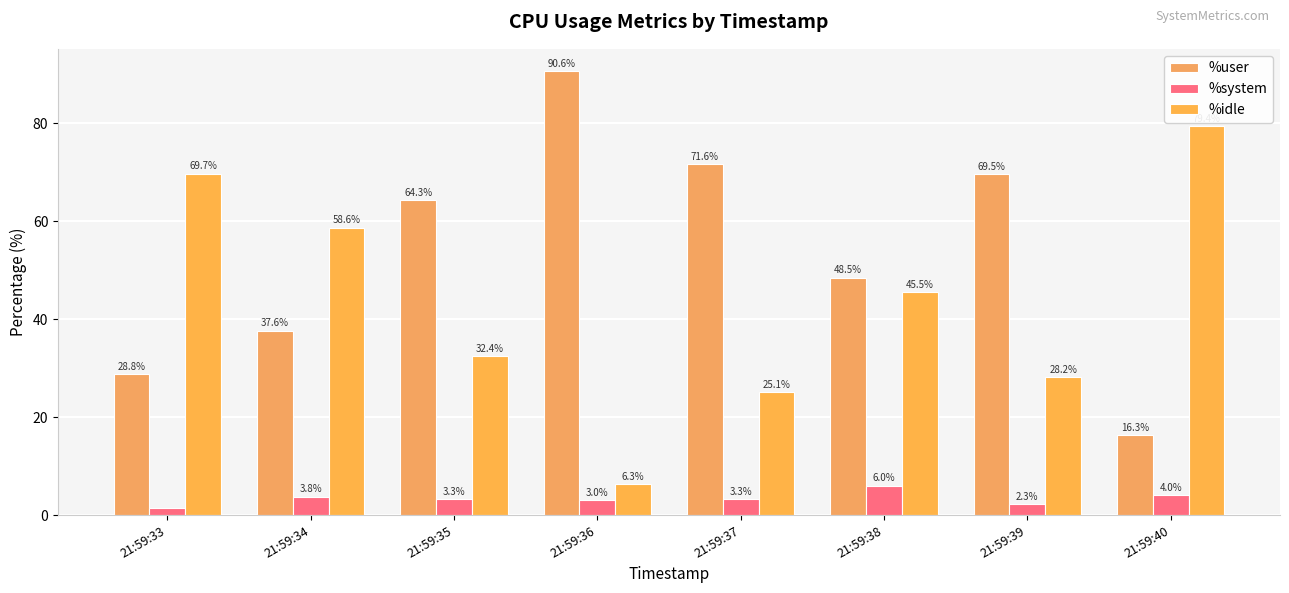

What is the average value of the %user series?

53.4